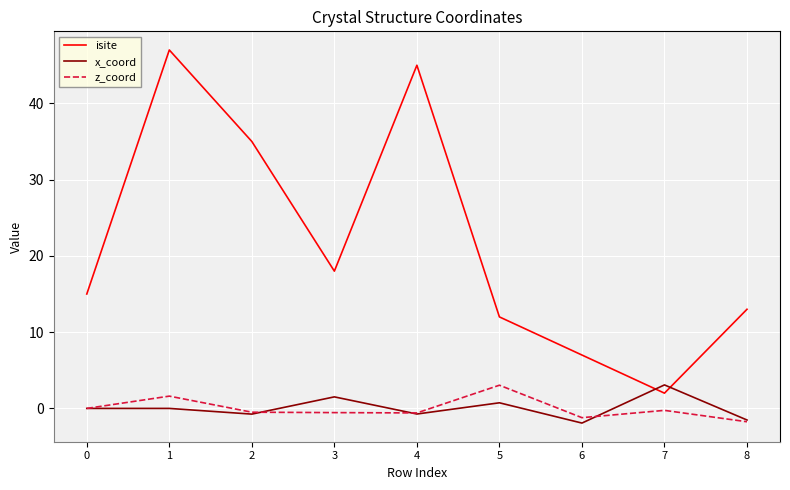

Which series has the largest total across all categories?

isite